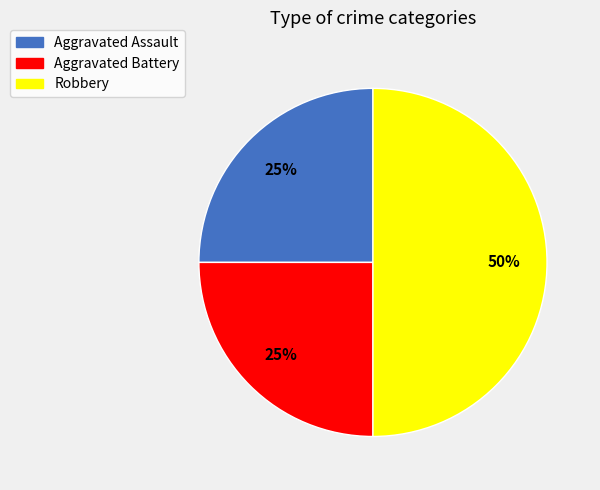

What is the ratio of the value at Aggravated Battery to the value at Robbery?

0.5